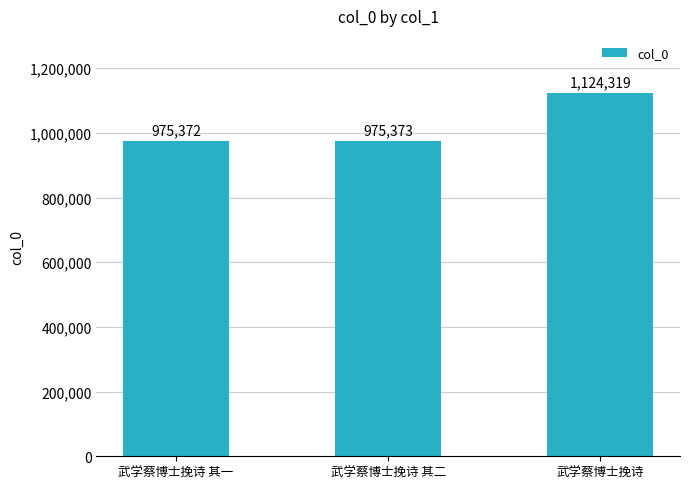

What is the change in value from 武学蔡博士挽诗 其一 to 武学蔡博士挽诗 其二?

+1